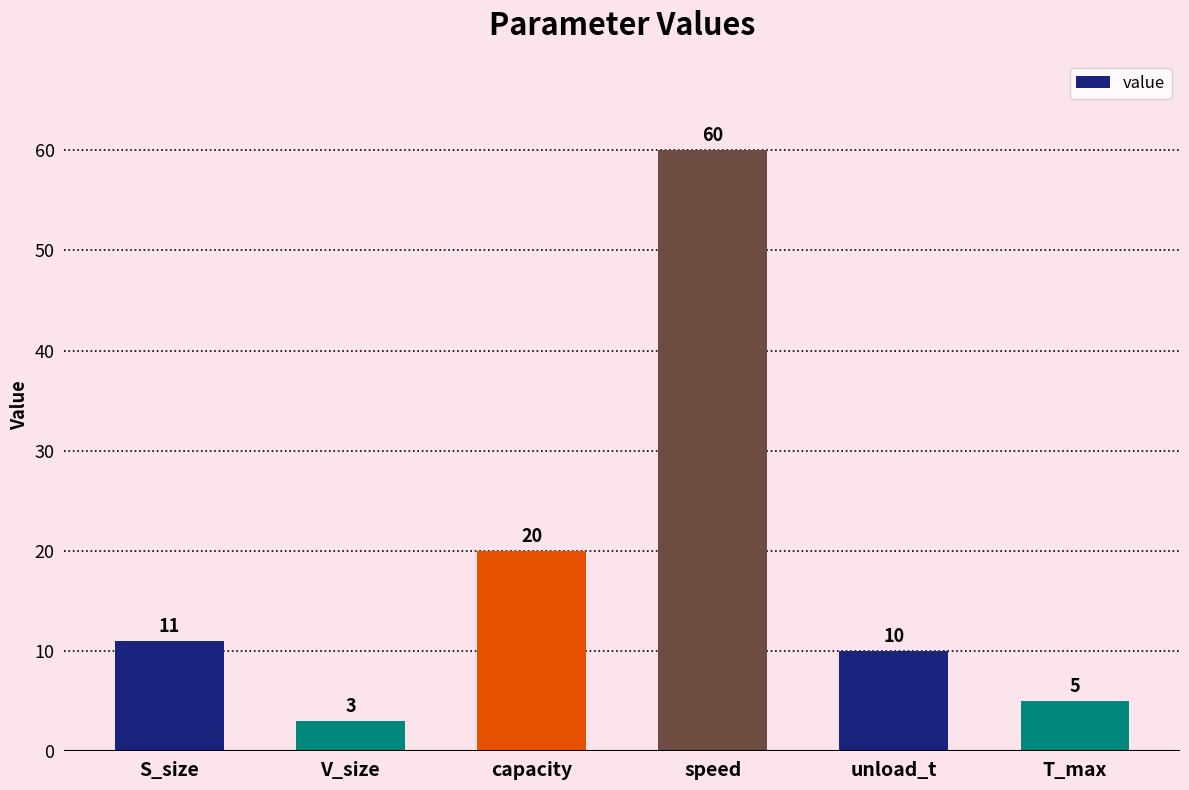

Count the number of data series in this chart.

1